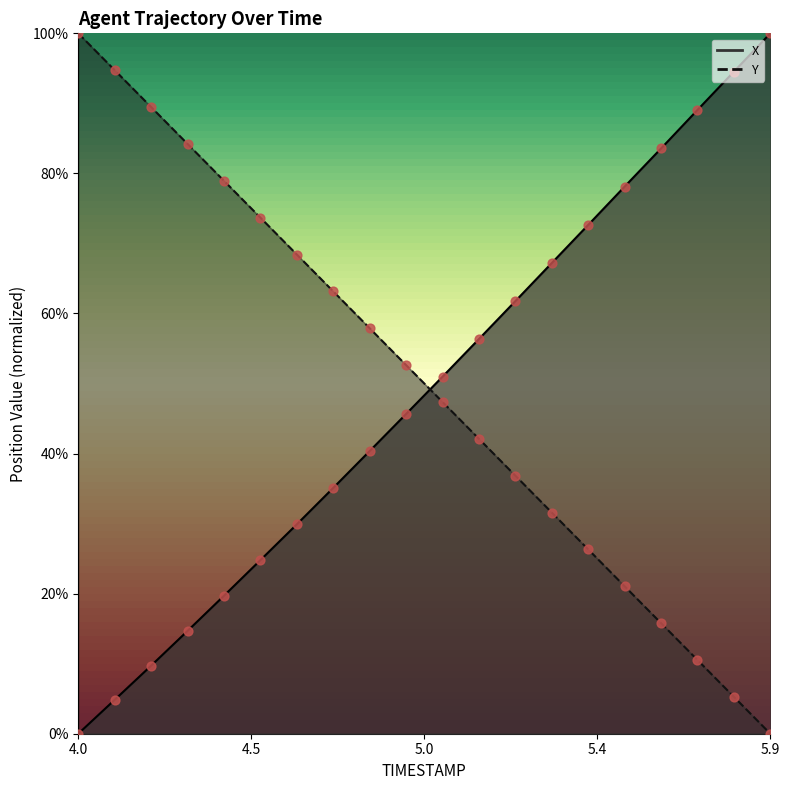

What is the total value across all series at 5.0?

1.0